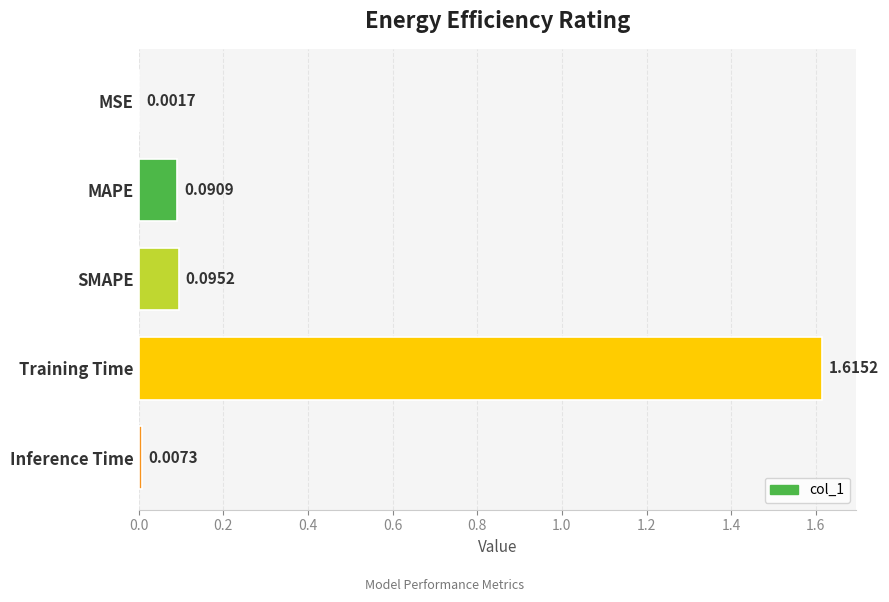

Which category has the highest value across all series?

Training Time